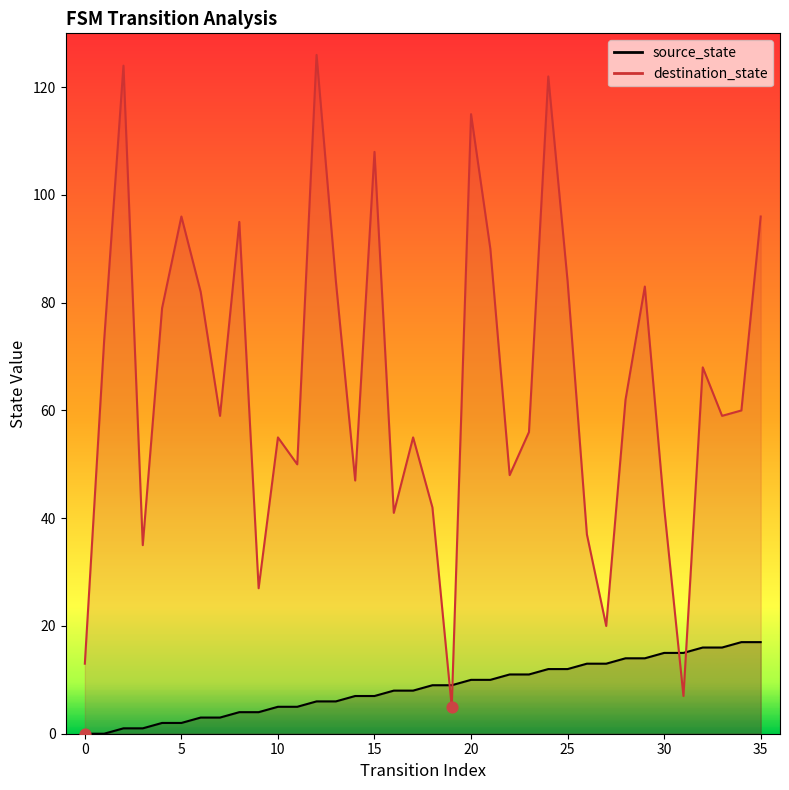

Is the value of source_state at 1 greater than the value of destination_state at 7?

No